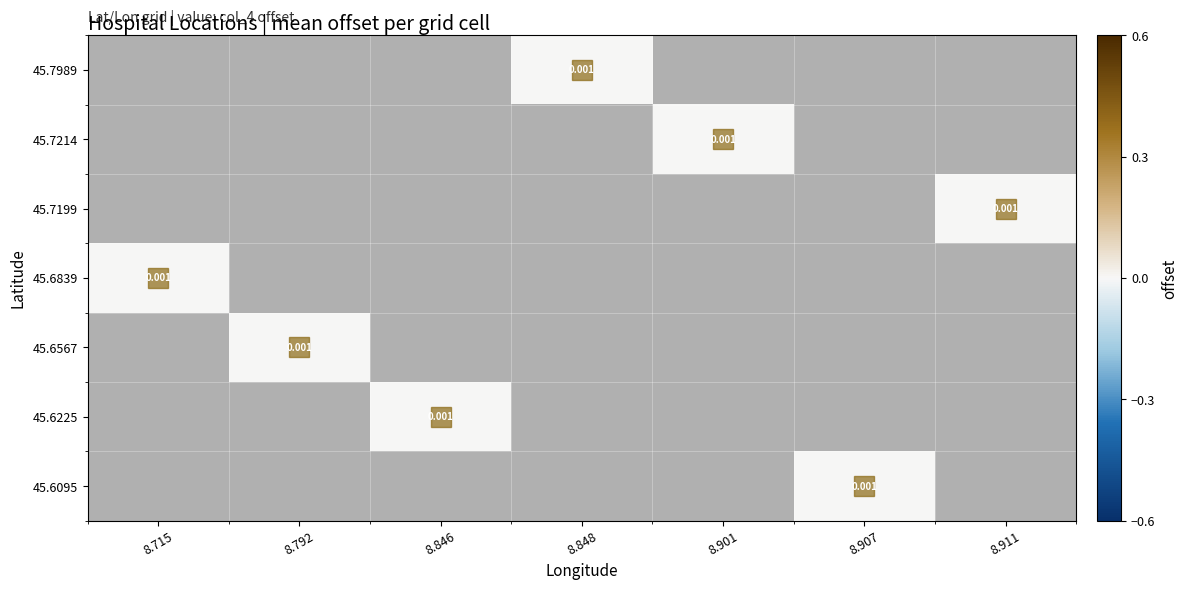

How many values in the 45.7989 series exceed 0?

1